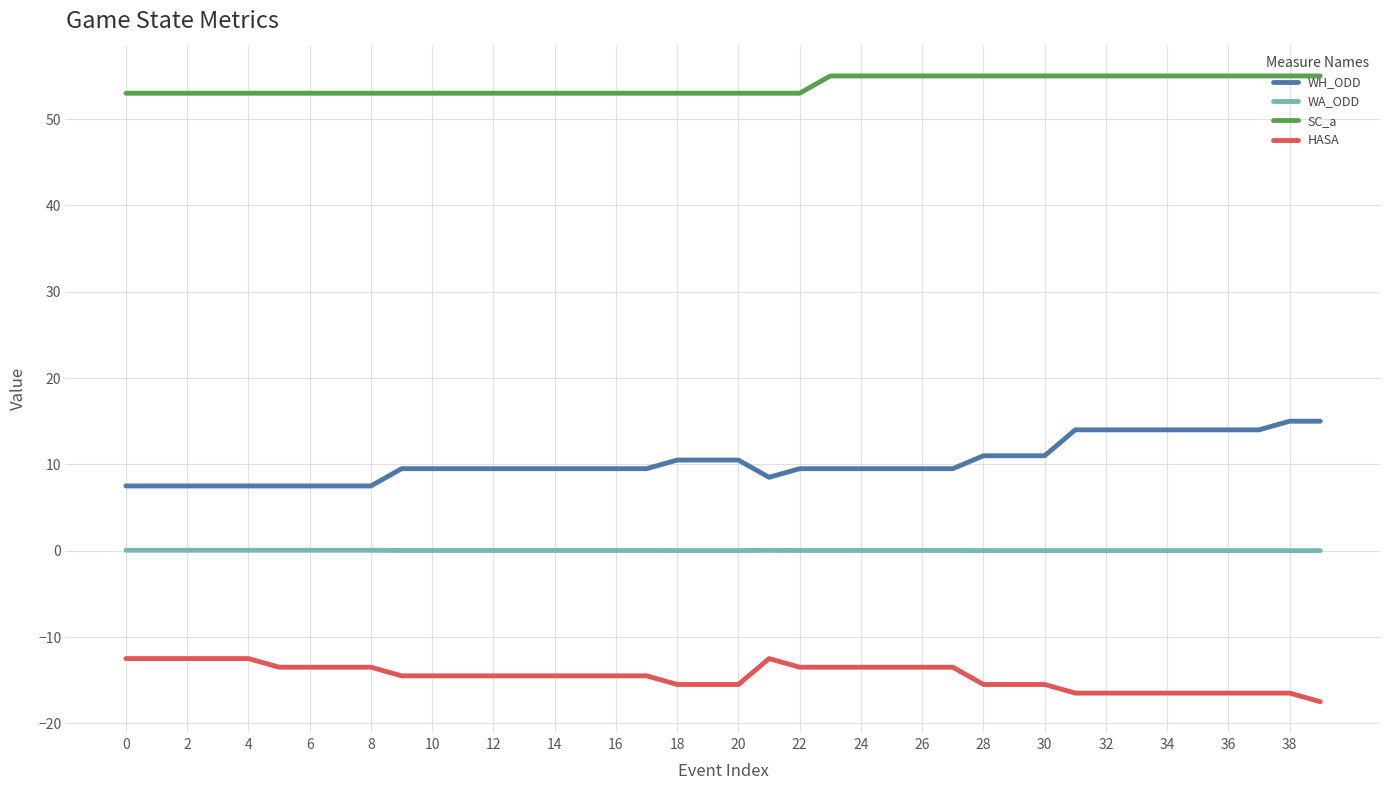

True or false: WH_ODD and SC_a cross at least once.

False